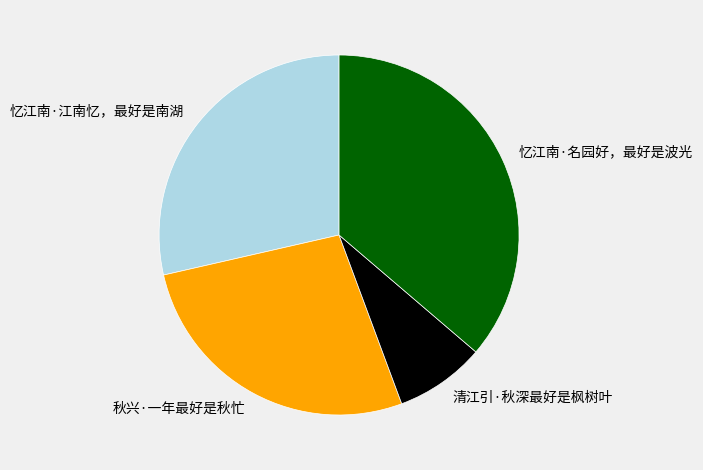

Rank the categories by value from highest to lowest.

忆江南·名园好，最好是波光, 忆江南·江南忆，最好是南湖, 秋兴·一年最好是秋忙, 清江引·秋深最好是枫树叶